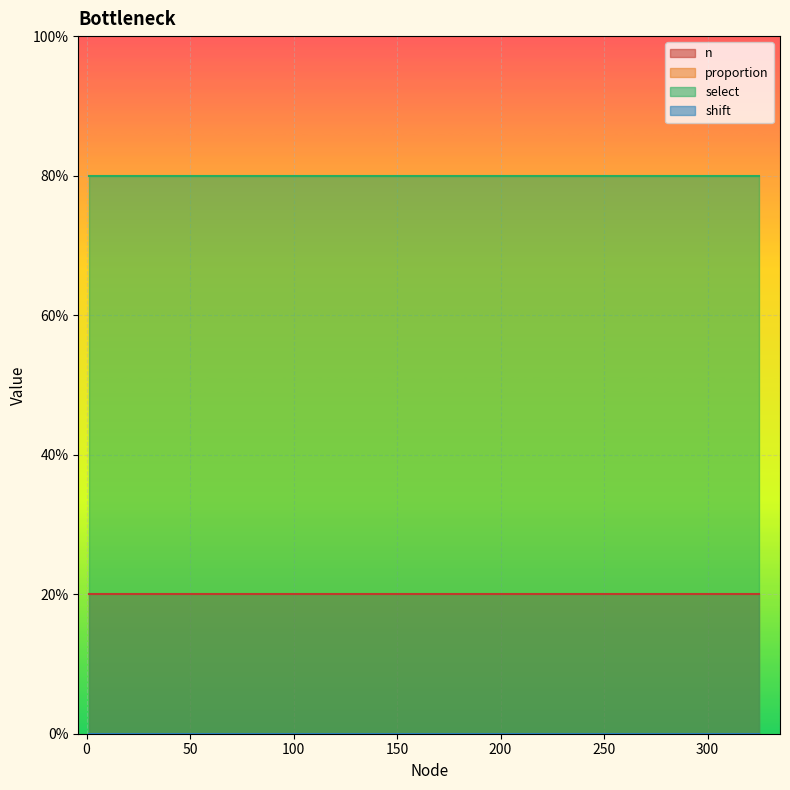

The value of proportion at 215 is 0. True or false?

True